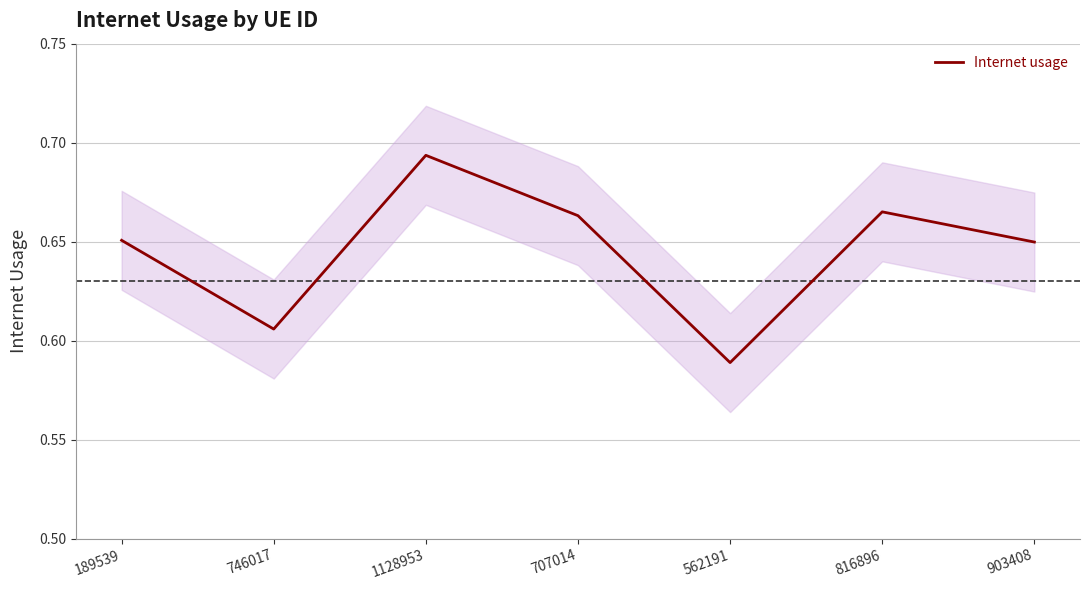

Reading right to left, what are all the values shown in this chart?

903408=0.6	816896=0.7	562191=0.6	707014=0.7	1128953=0.7	746017=0.6	189539=0.7